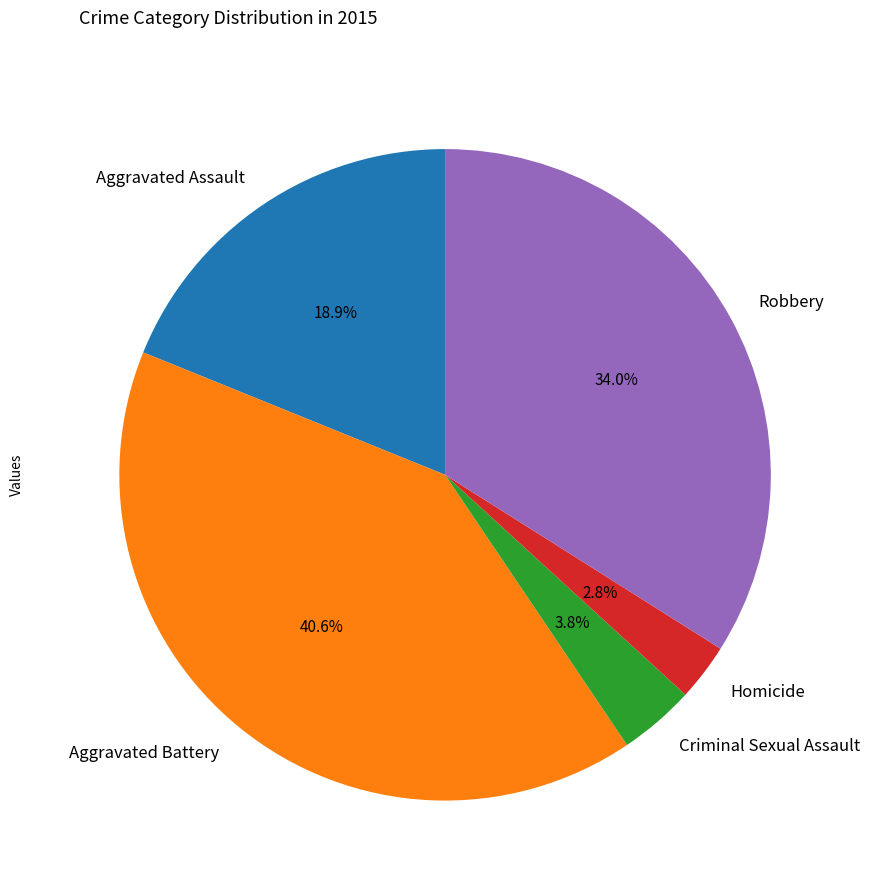

Which has a higher value, Criminal Sexual Assault or Aggravated Assault?

Aggravated Assault